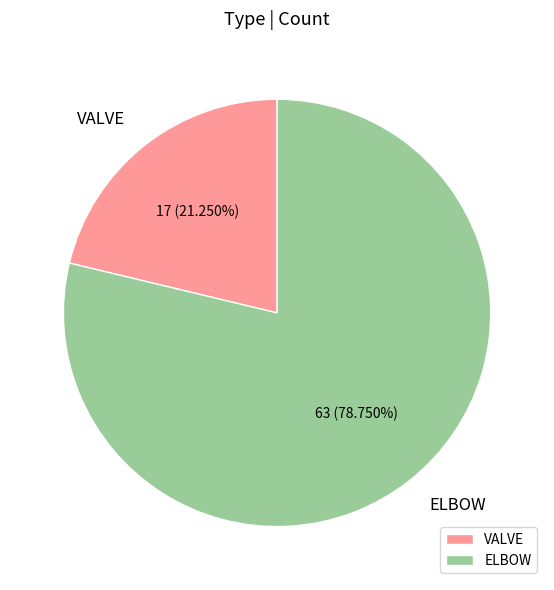

Does any single category account for the majority?

Yes